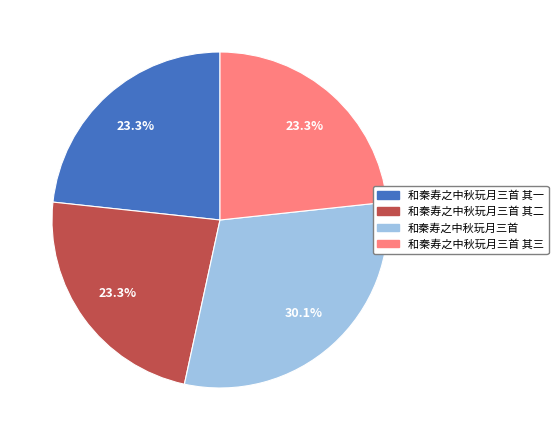

Which has a higher value, 和秦寿之中秋玩月三首 or 和秦寿之中秋玩月三首 其三?

和秦寿之中秋玩月三首